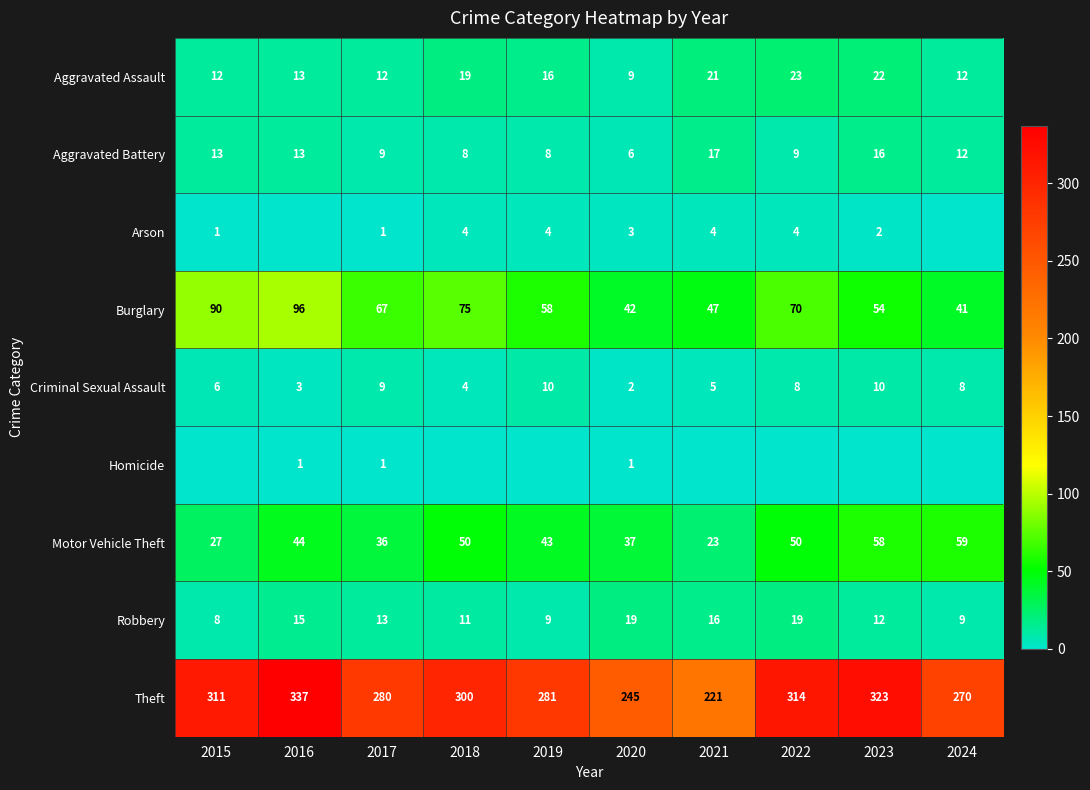

Which category has the lowest value across all series?

2016